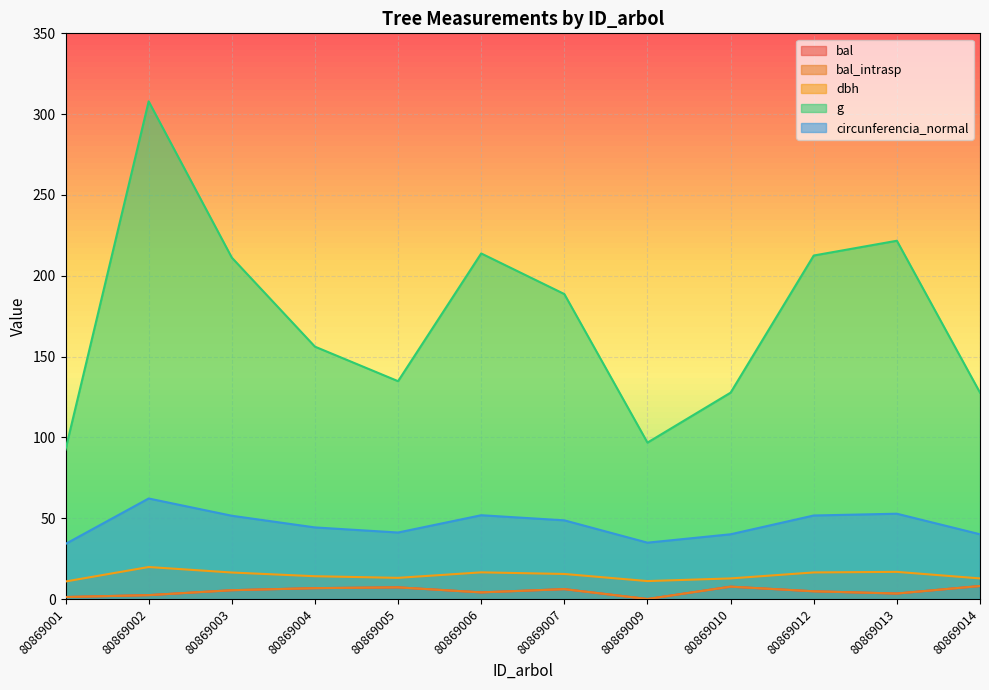

Reading left to right, list all the values displayed in this chart.

bal: 1.2	2.4	5.5	6.7	7.2	4.1	6.1	0.0	7.7	4.8	3.4	8.1
bal_intrasp: 1.2	2.4	5.5	6.7	7.2	4.1	6.1	0.0	7.7	4.8	3.4	8.1
dbh: 10.8	19.8	16.4	14.1	13.1	16.5	15.5	11.1	12.8	16.4	16.8	12.8
g: 92.5	307.9	211.2	156.2	134.8	213.8	188.7	96.8	127.7	212.5	221.7	127.7
circunferencia_normal: 34.1	62.2	51.5	44.3	41.1	51.8	48.7	34.9	40.1	51.7	52.8	40.1